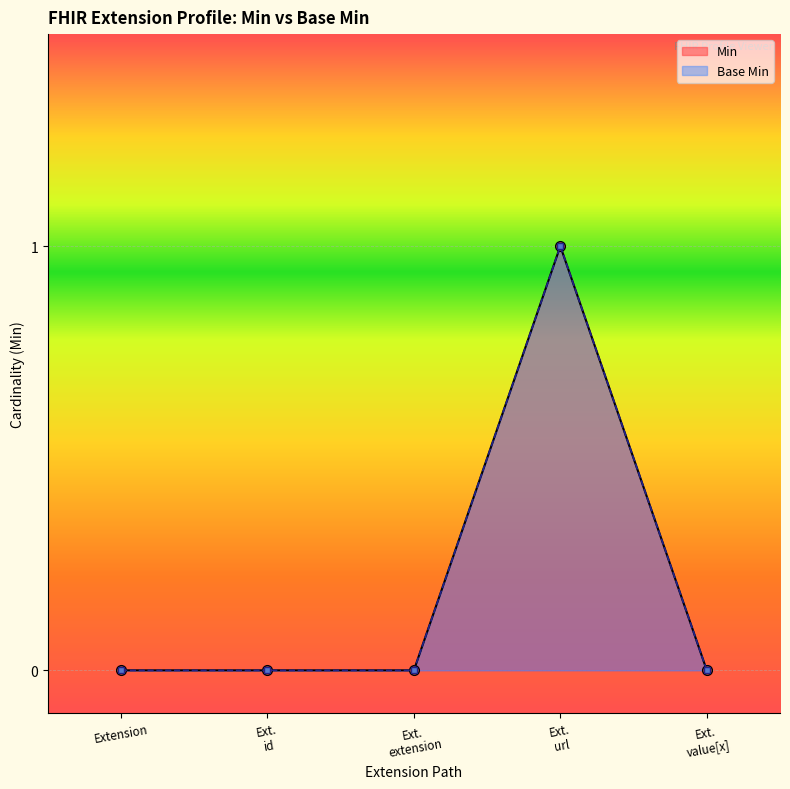

Which series changed the most between Ext.
url and Ext.
value[x]?

Min